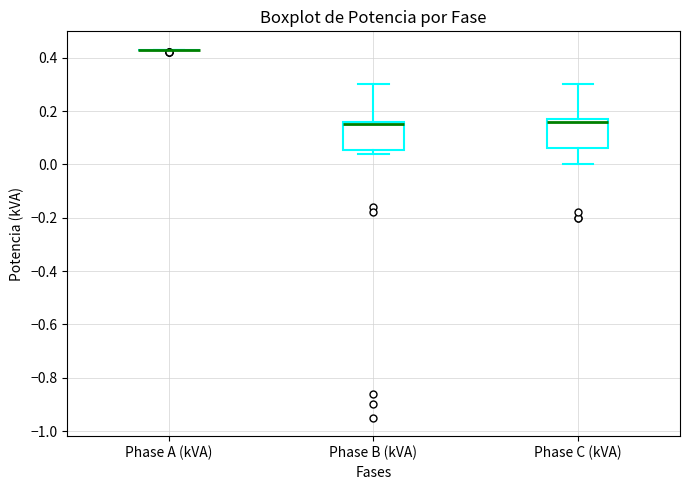

Reading left to right, read every box against the y-axis: the position of its median line, the range the box covers, and the ends of its whiskers. The values are not printed on the chart, so give them approximately, as read against the axis.

Phase A (kVA): box collapsed to a line at 0.44, whiskers 0.44 to 0.44
Phase B (kVA): median 0.16 (just below the box's upper edge), box 0.06 to 0.16, whiskers 0.04 to 0.30
Phase C (kVA): median 0.16, box 0.06 to 0.18, whiskers 0.00 to 0.30